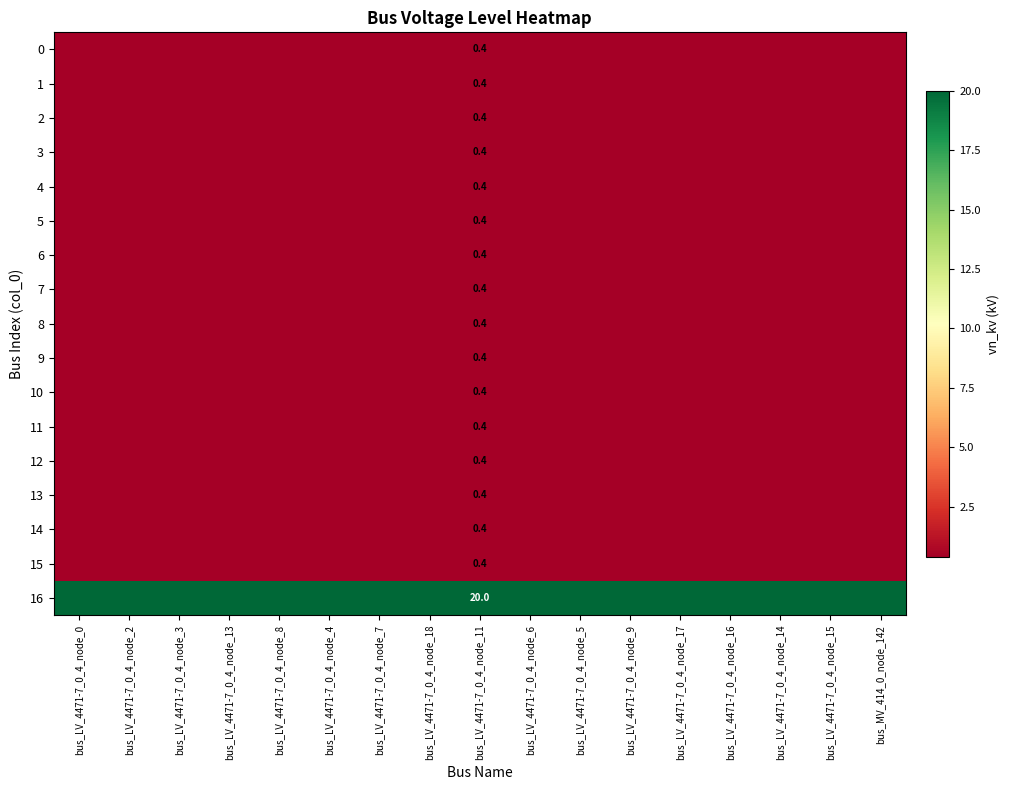

What is the difference between the highest and lowest values at bus_LV_4471-7_0_4_node_11?

19.6